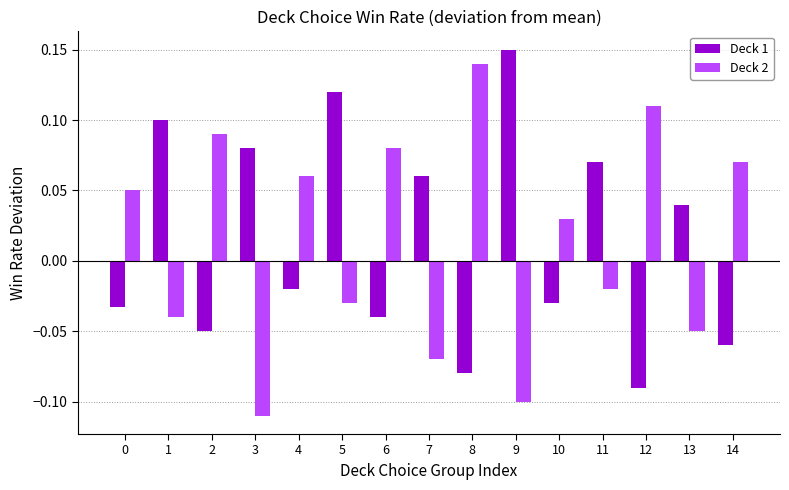

Which series changed the most between 0 and 2?

Deck 2